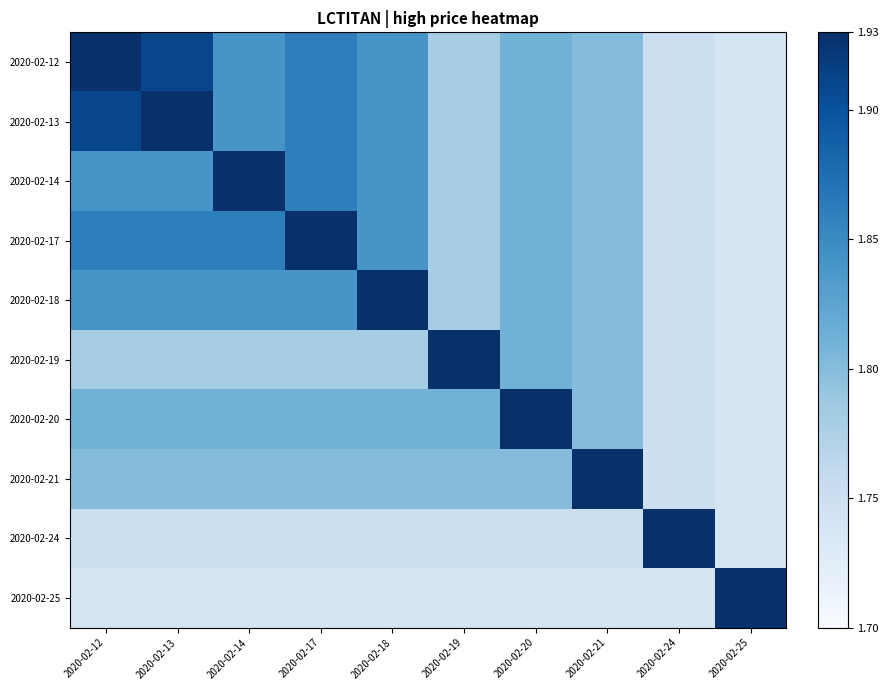

Which series has the largest total across all categories?

2020-02-12